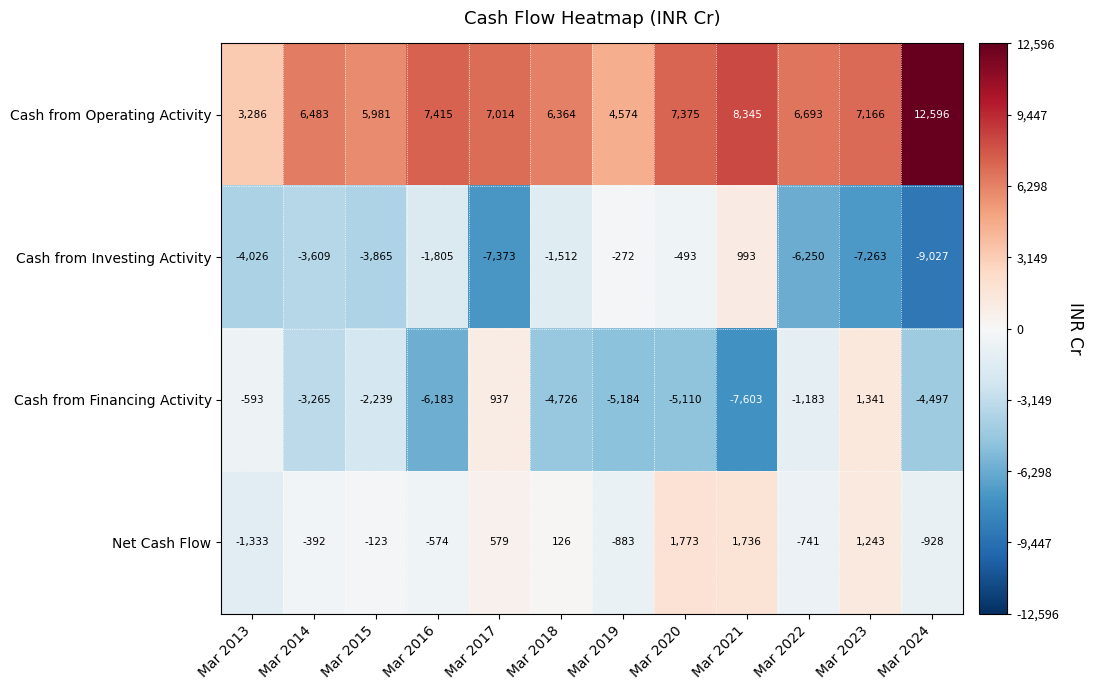

Is it true that Cash from Financing Activity equals -1183 at Mar 2022?

True